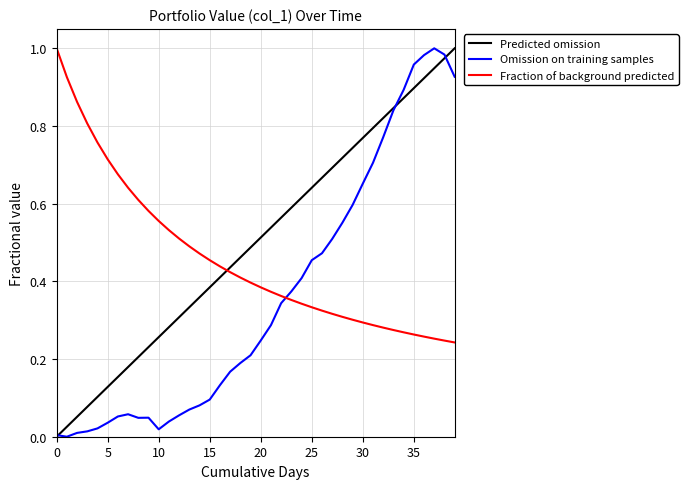

Rank the series by their average value, from highest to lowest.

Predicted omission, Fraction of background predicted, Omission on training samples